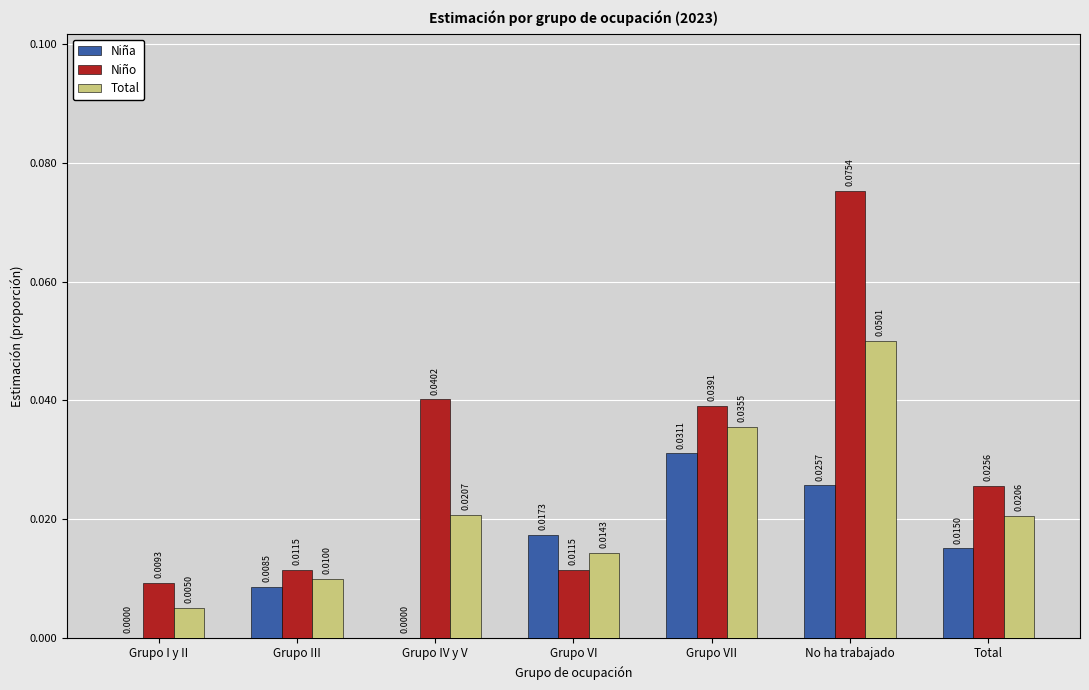

What are all the series names shown in the legend?

Niña, Niño, Total